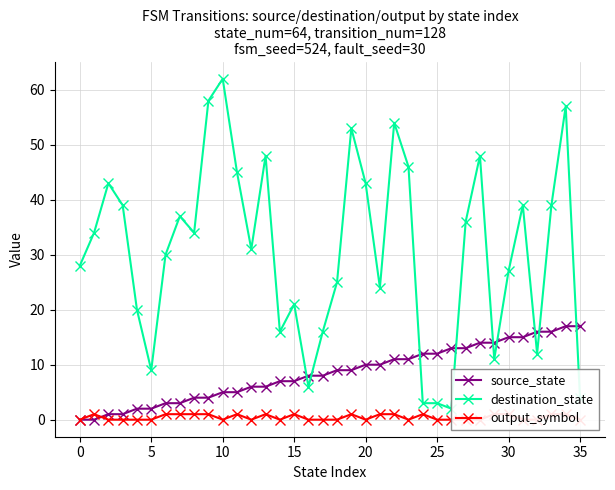

How many series are shown in this chart?

3